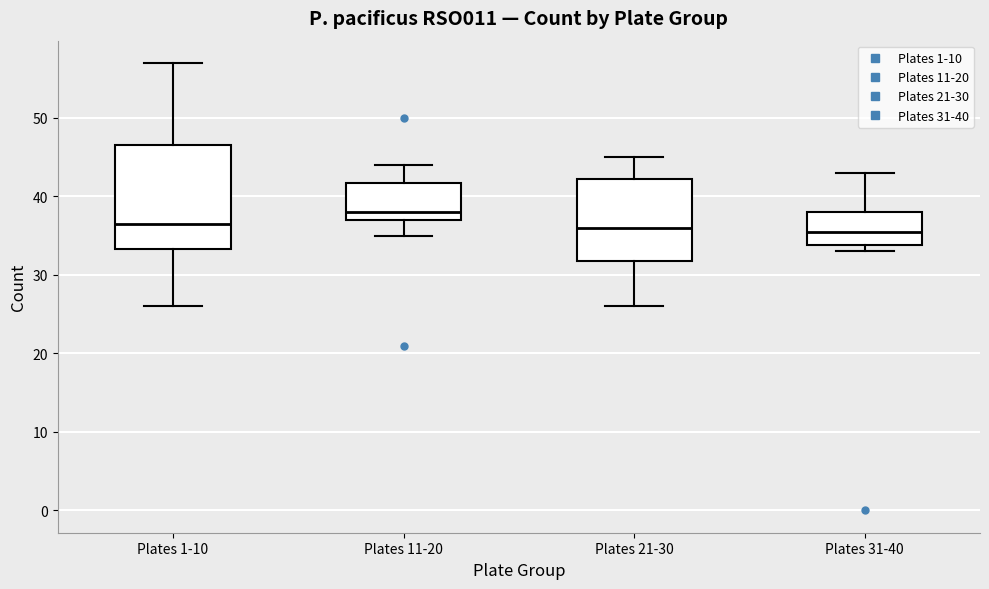

Comparing the boxes themselves (not the whiskers), which one is the tallest?

Plates 1-10